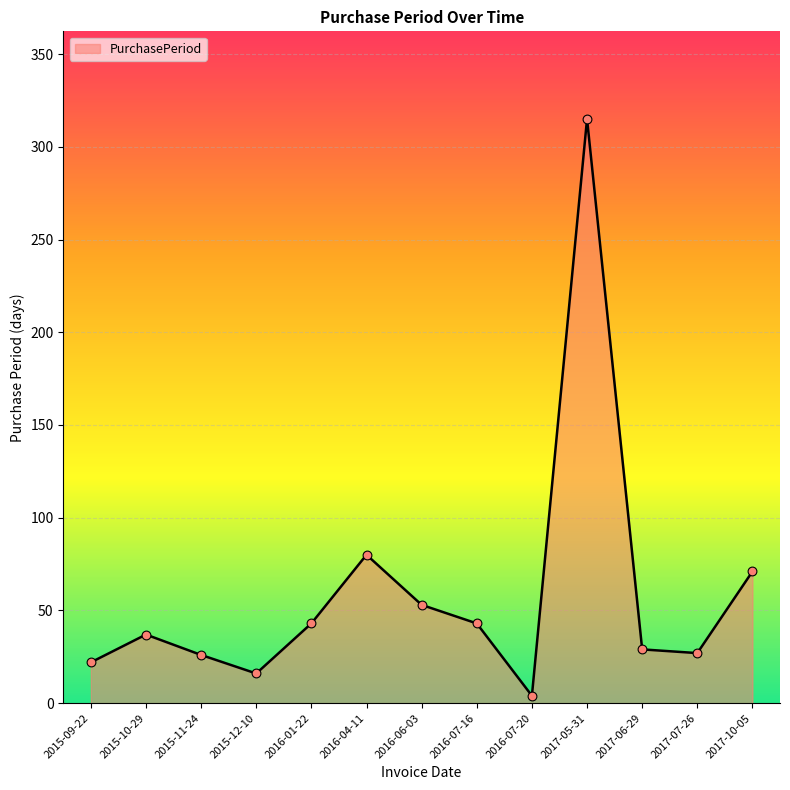

What is the change in value from 2015-09-22 to 2015-10-29?

+15